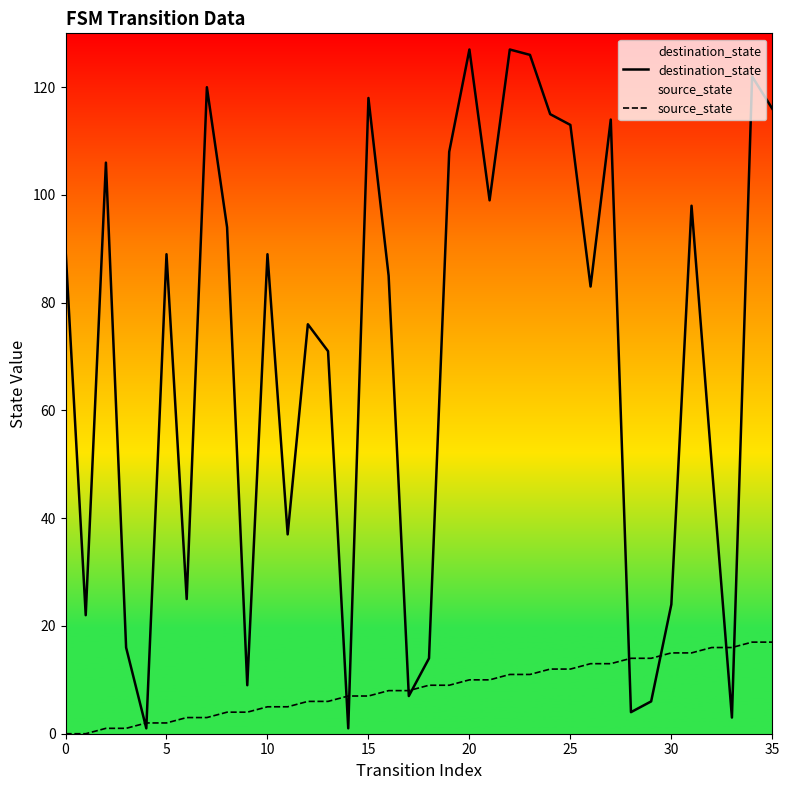

Which series has the widest spread of values?

destination_state